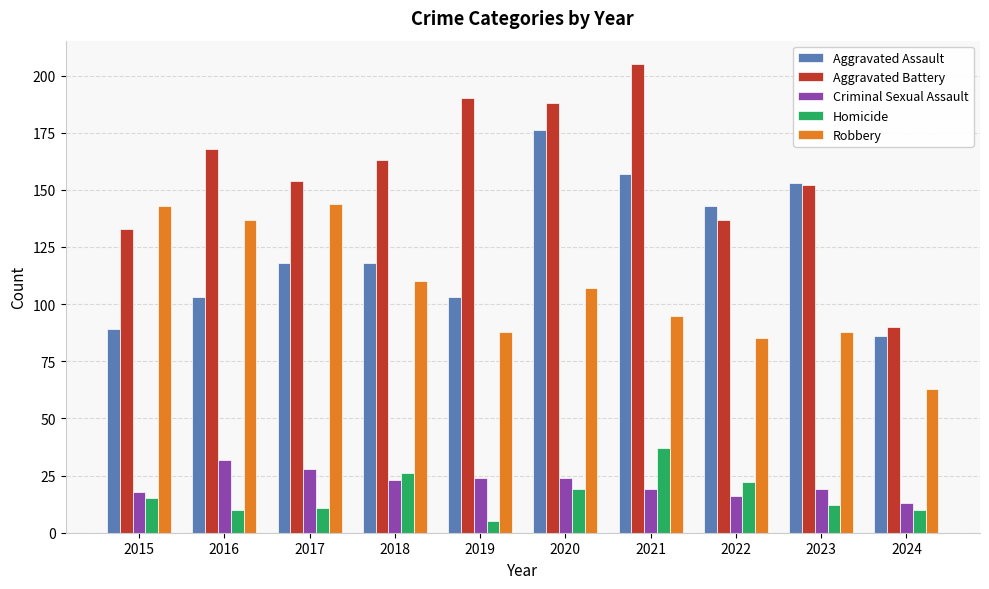

Reading right to left, list all the values displayed in this chart.

Aggravated Assault: 86	153	143	157	176	103	118	118	103	89
Aggravated Battery: 90	152	137	205	188	190	163	154	168	133
Criminal Sexual Assault: 13	19	16	19	24	24	23	28	32	18
Homicide: 10	12	22	37	19	5	26	11	10	15
Robbery: 63	88	85	95	107	88	110	144	137	143